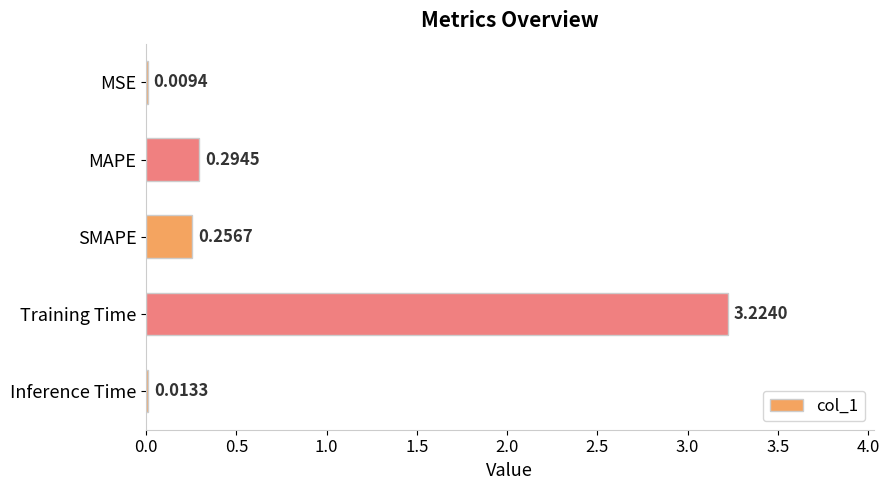

What is the sum of all values?

3.8